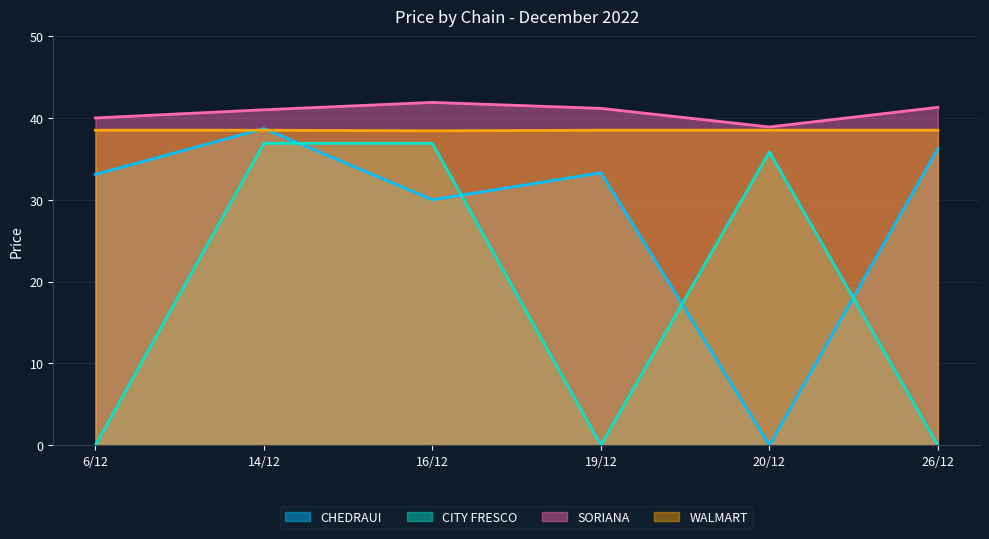

True or false: SORIANA has a value of 41.3 at 26/12.

True